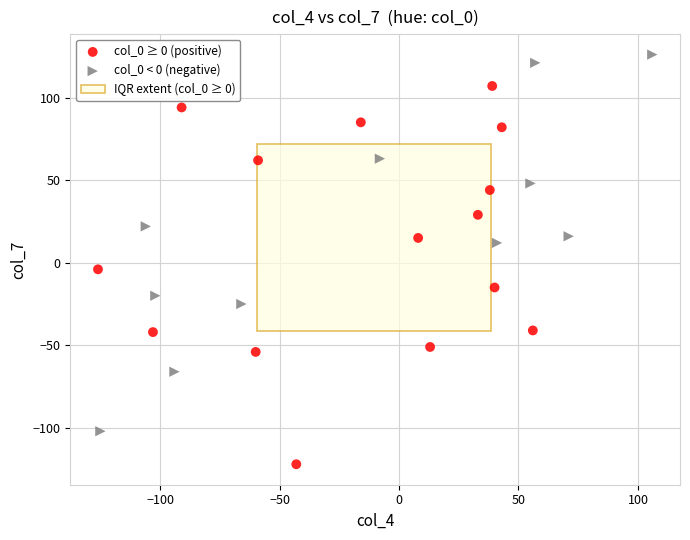

Which series contains the highest Y value?

col_0 < 0 (negative)